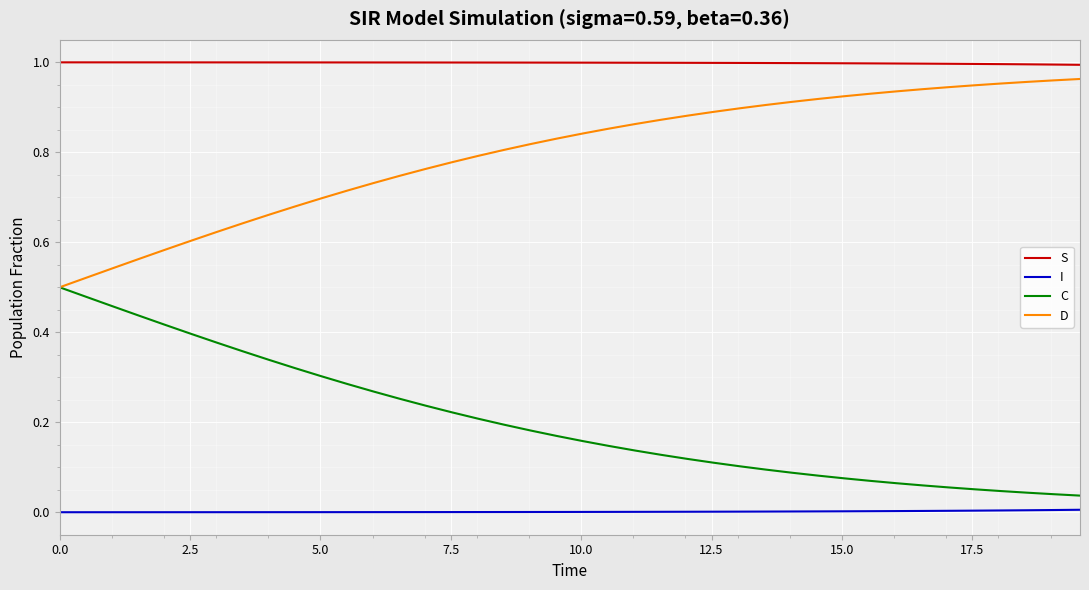

True or false: D and S cross at least once.

False